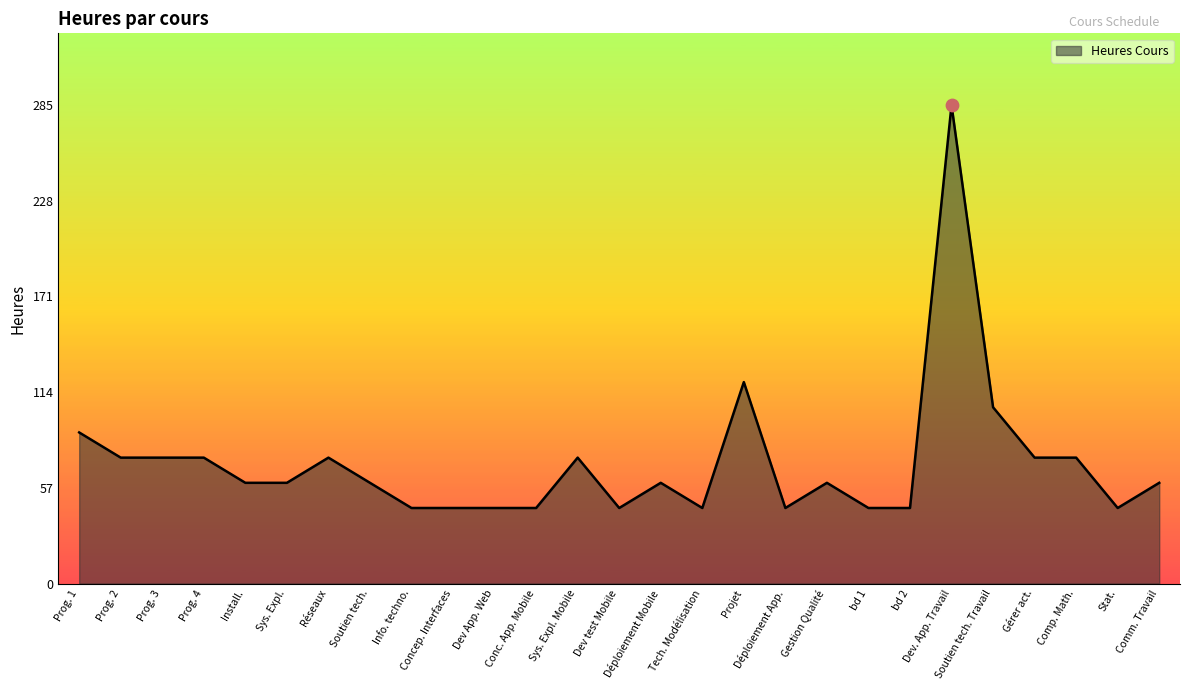

What is the ratio of the value at Sys. Expl. Mobile to the value at Dev. App. Travail?

0.3